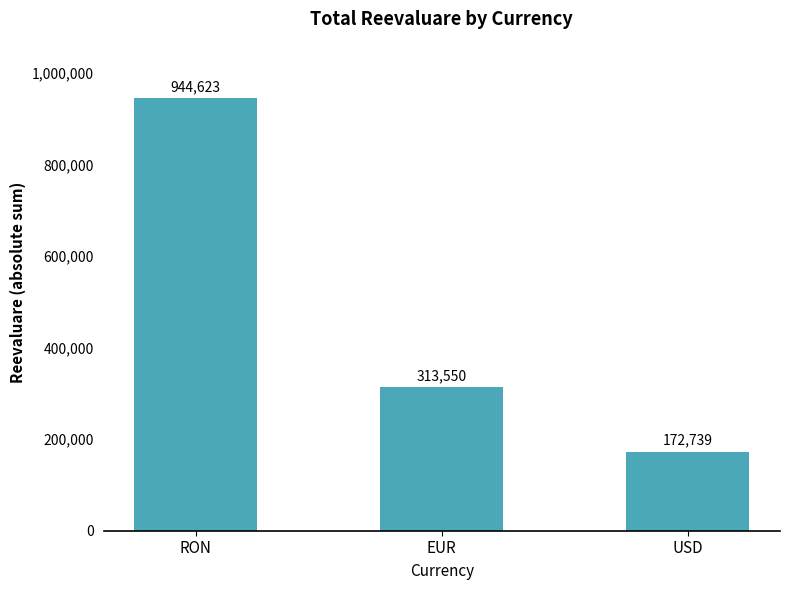

What is the difference between the values at RON and USD?

771884.3